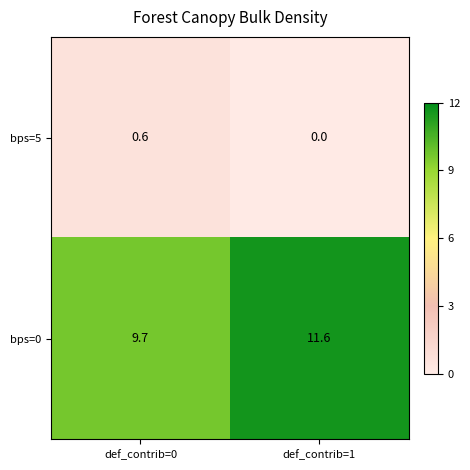

Where does the bps=0 series first go above 11?

def_contrib=1